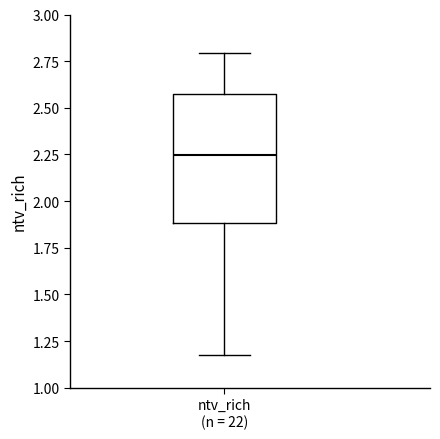

Where does the median line of the box for ntv_rich (n = 22) sit on the y-axis? The values are not printed on the chart, so give them approximately, as read against the axis.

2.25